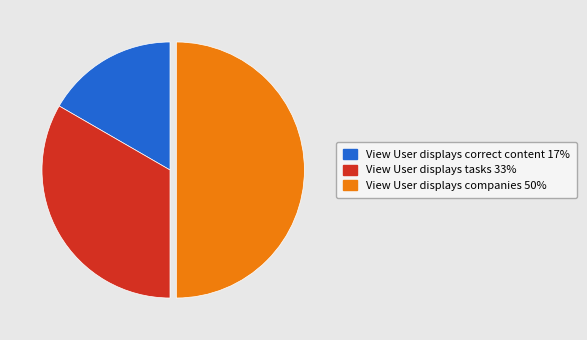

Count the number of slices in the pie.

3